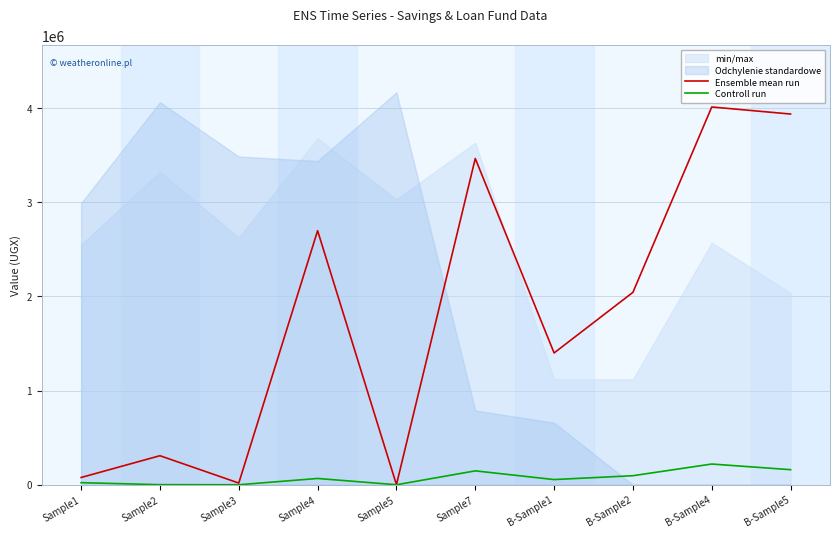

How many values in the Controll run series are below 66600?

5